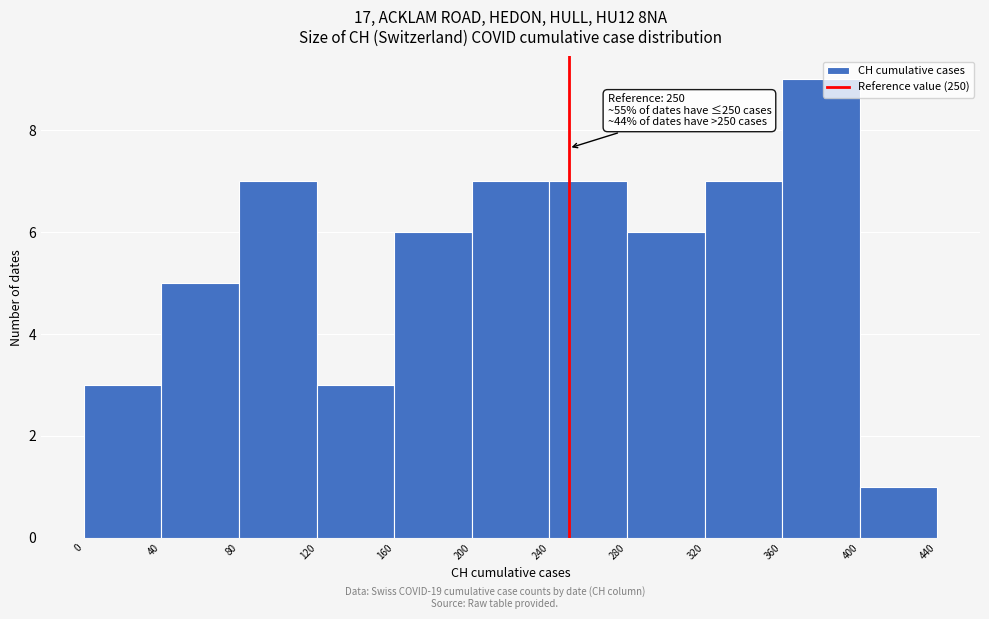

Over which range of the x-axis is the bar tallest?

360 to 400